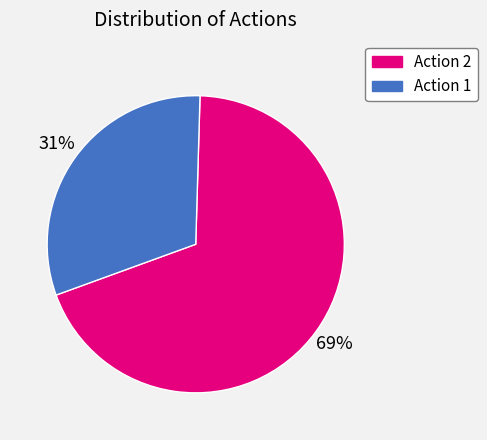

Which slice is the largest?

Action 2